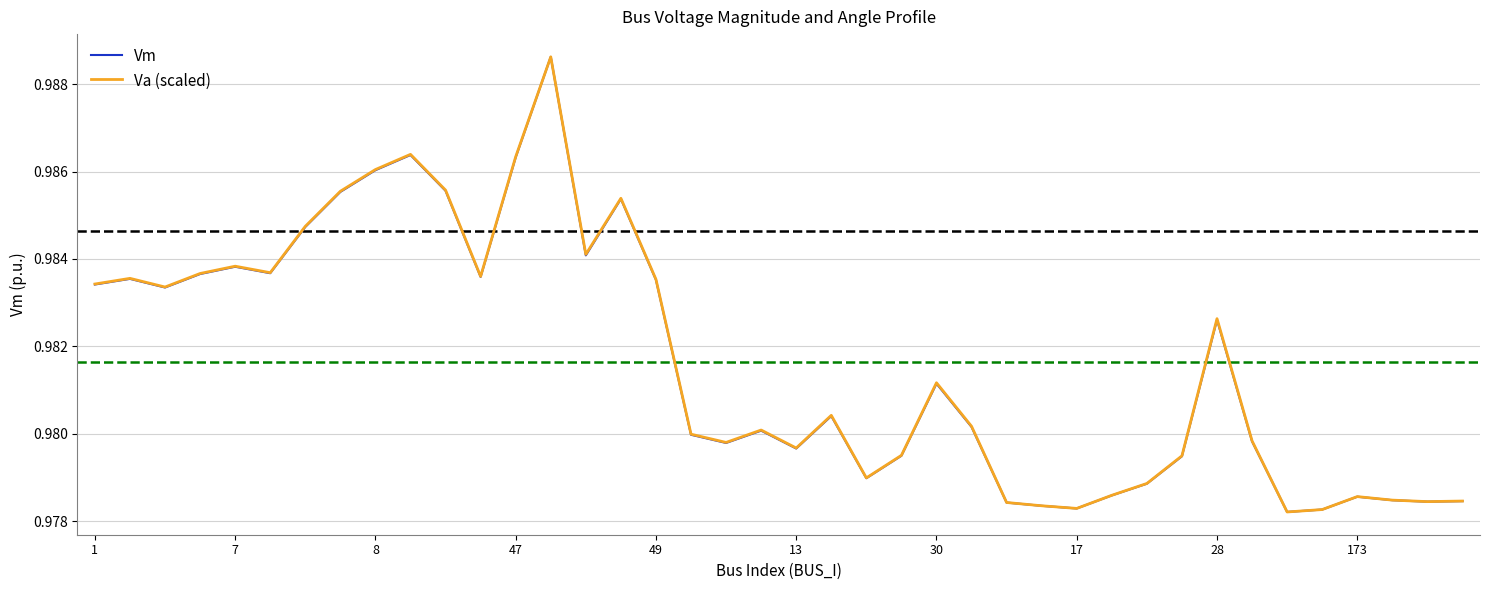

True or false: Va (scaled) and Vm cross at least once.

False